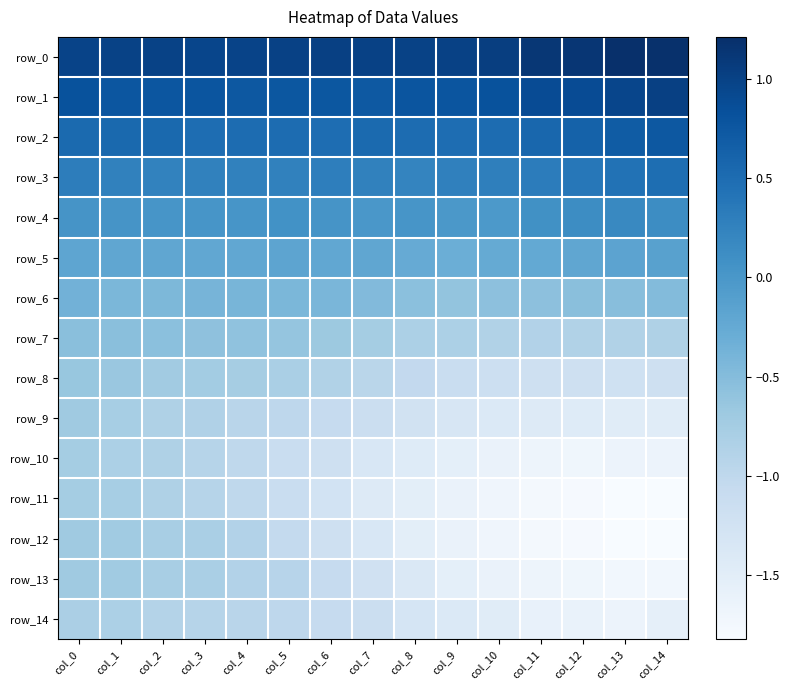

Where is row_9 nearest to the value -1?

col_5